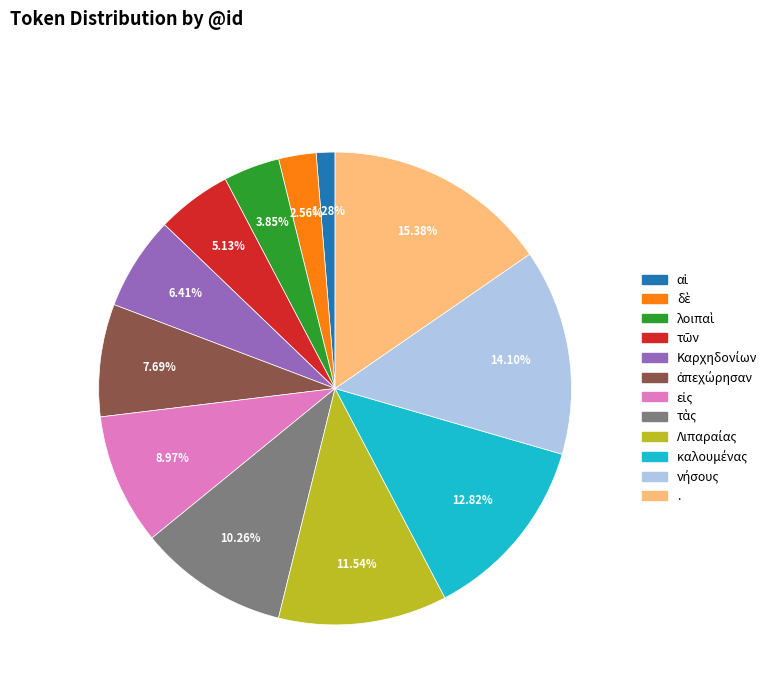

Does any single category account for the majority?

No